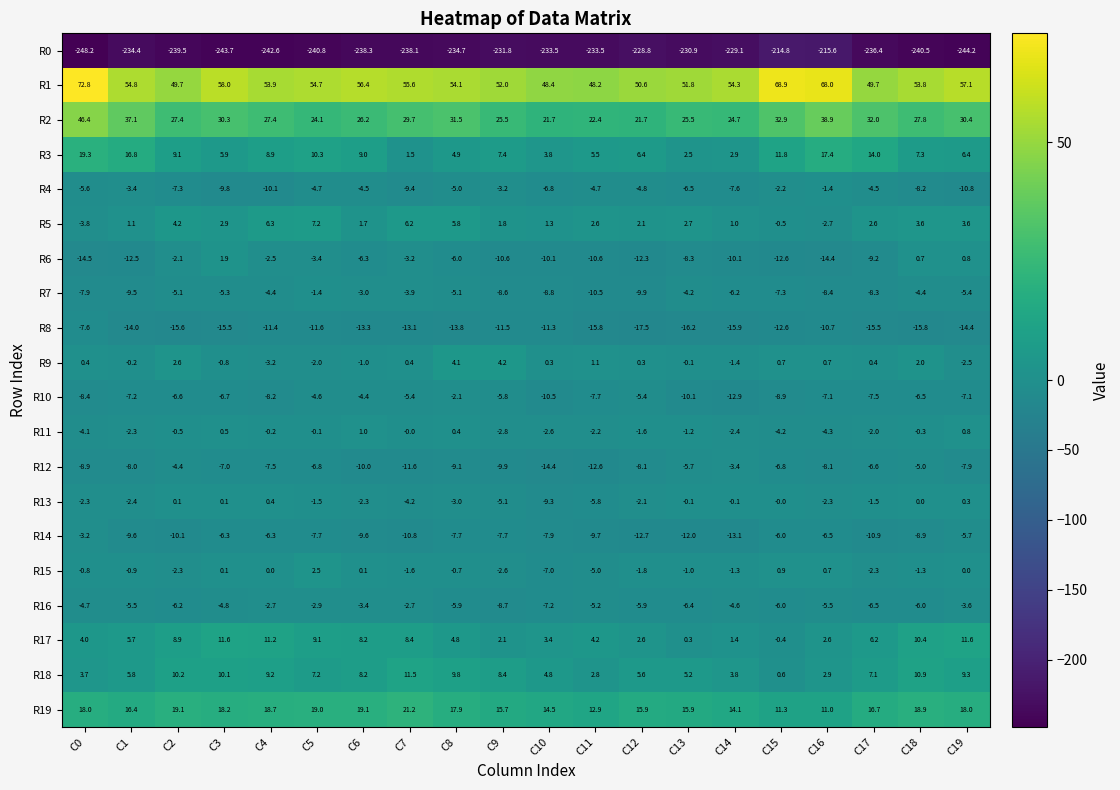

How many data points does each series have?

20